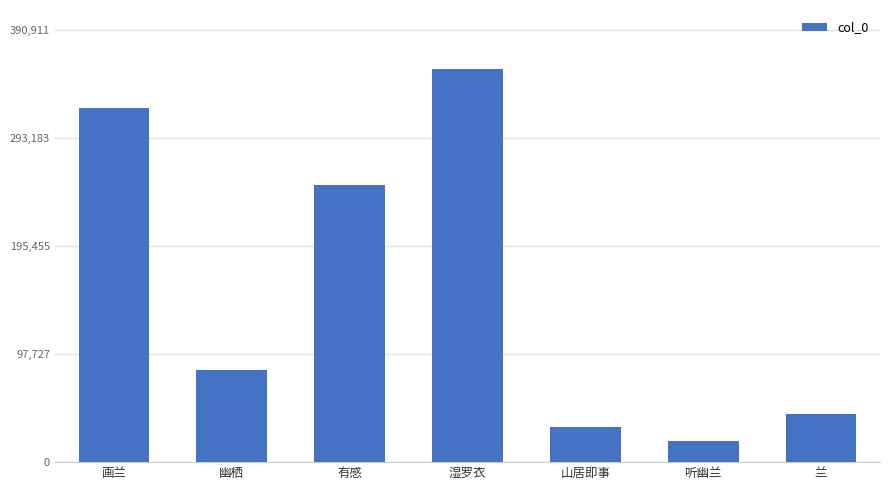

List the labels in order of value, smallest first.

听幽兰, 山居即事, 兰, 幽栖, 有感, 画兰, 湿罗衣